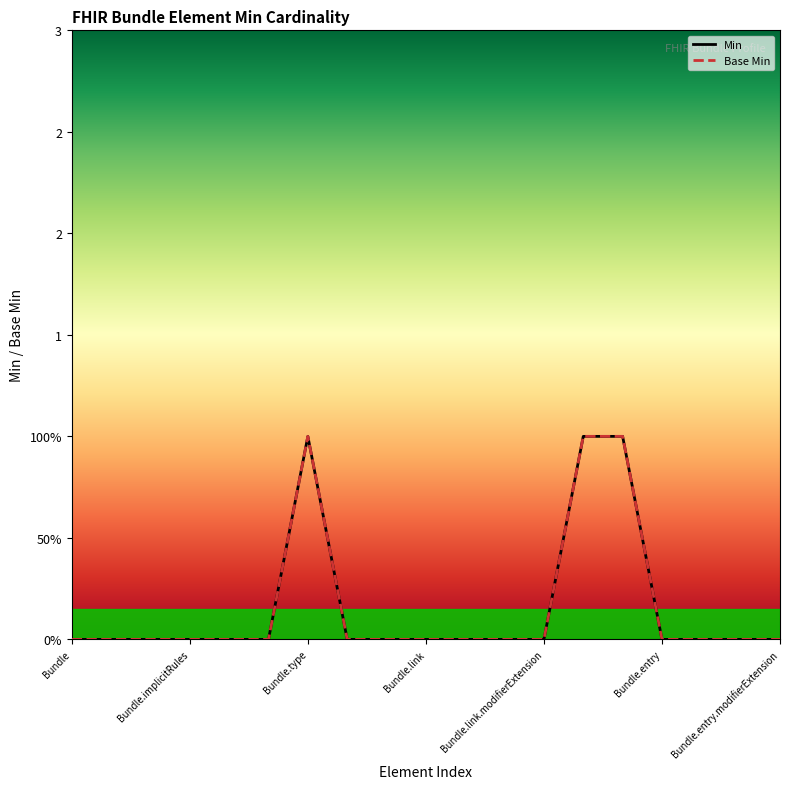

Does the chart display data point markers on the line(s)?

No